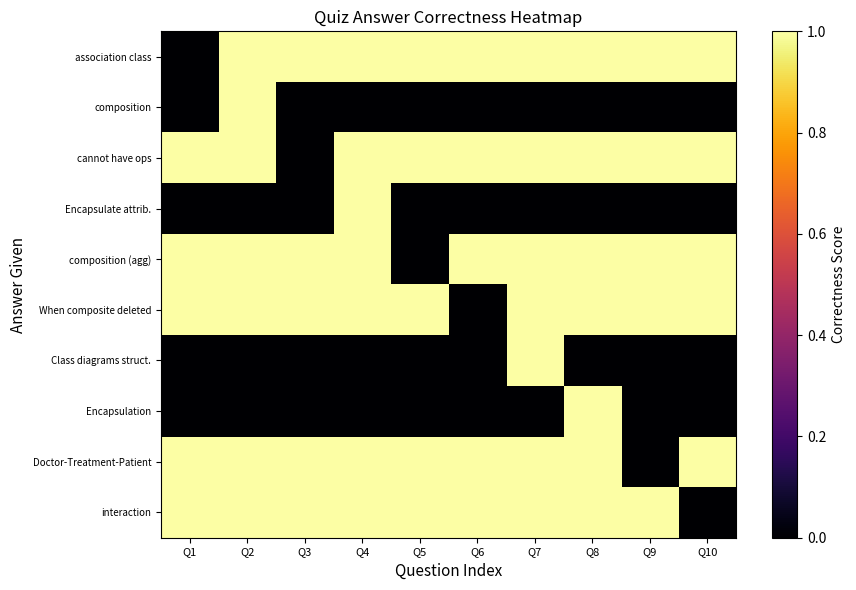

How many categories are shown in the chart?

10